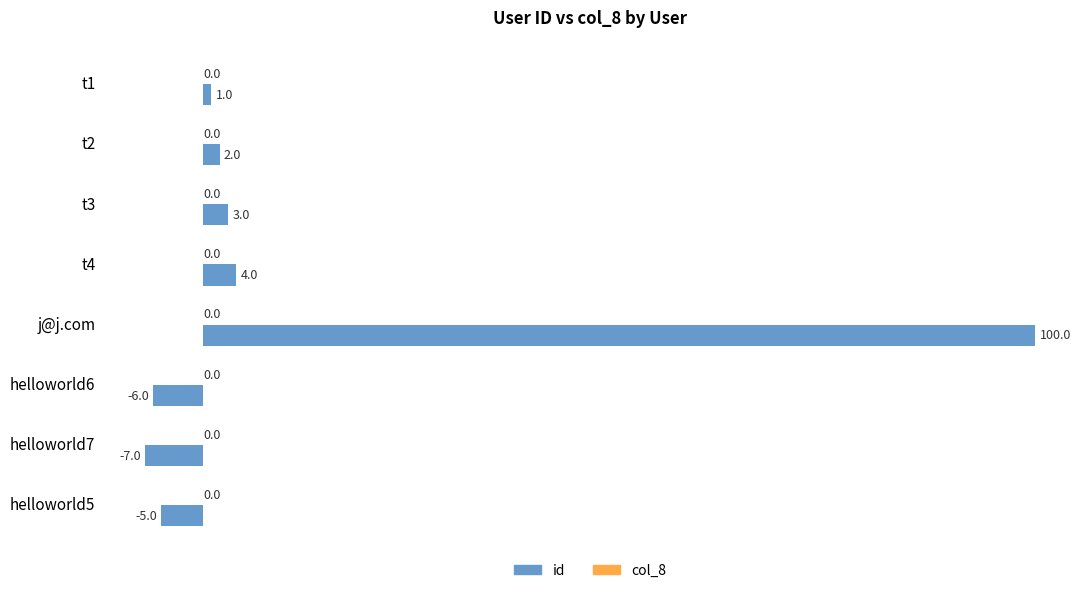

What is the difference between the second highest and minimum values?

11